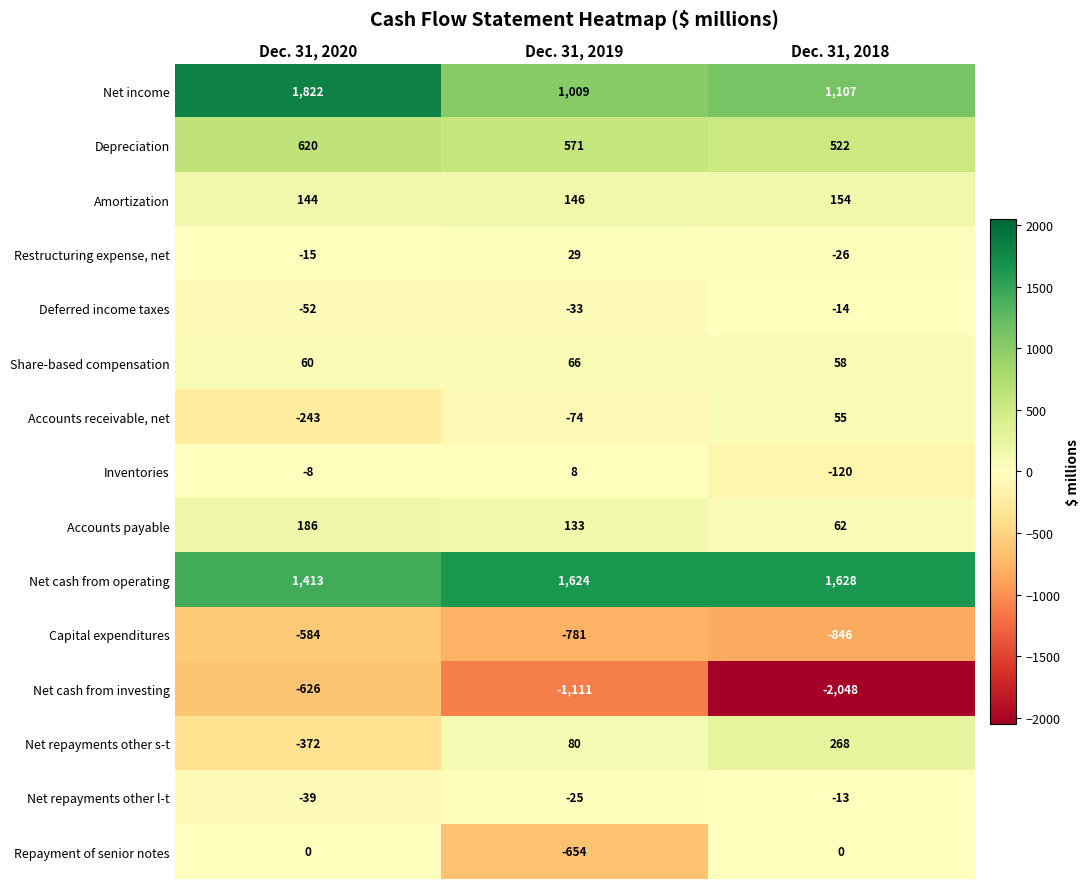

What is the difference between the Depreciation values at Dec. 31, 2020 and Dec. 31, 2019?

49